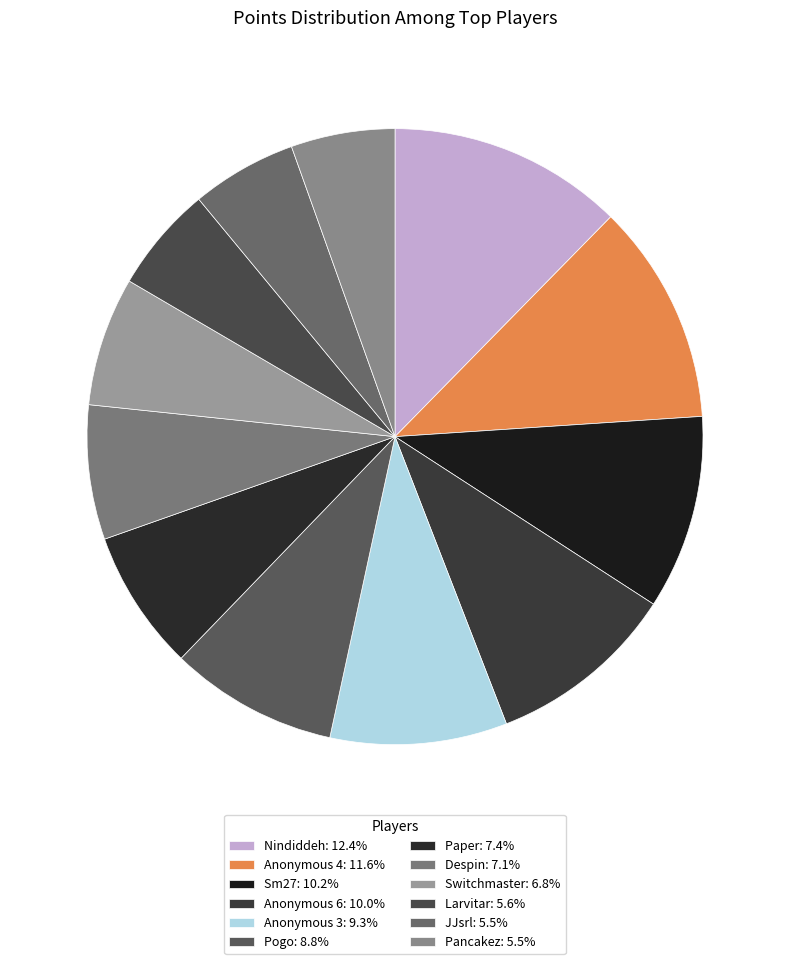

Which category has the biggest portion of the pie?

Nindiddeh